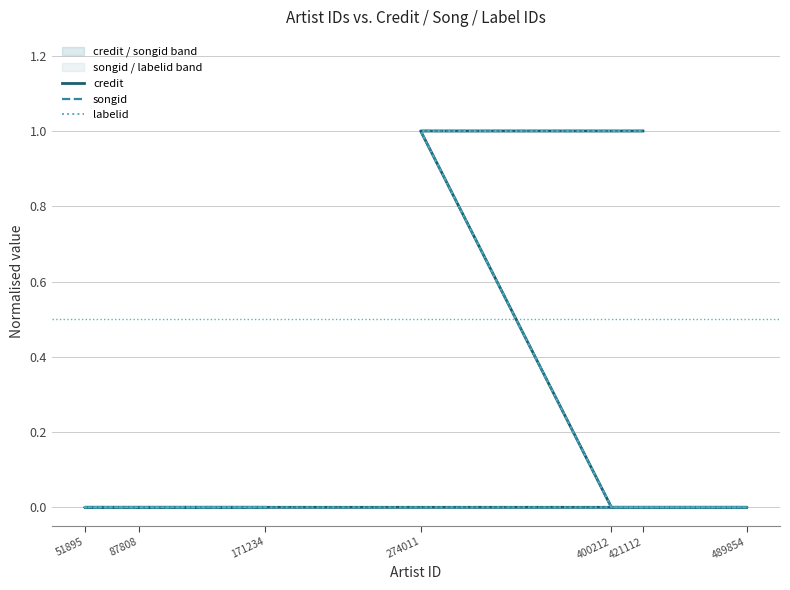

Which series has the widest spread of values?

credit